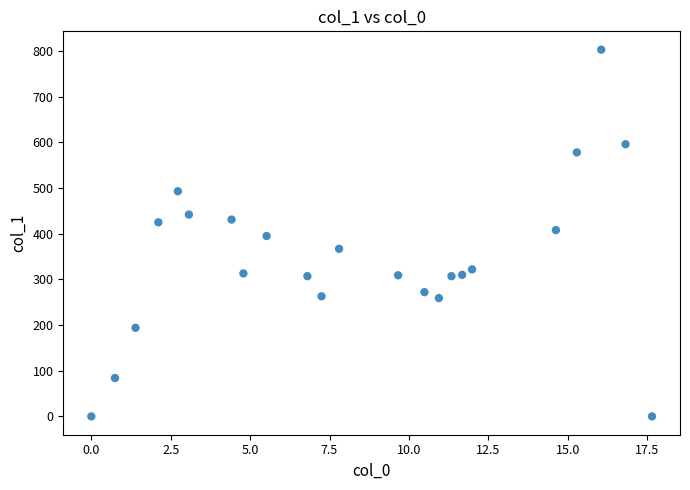

What is the range of Y values (max minus min)?

803